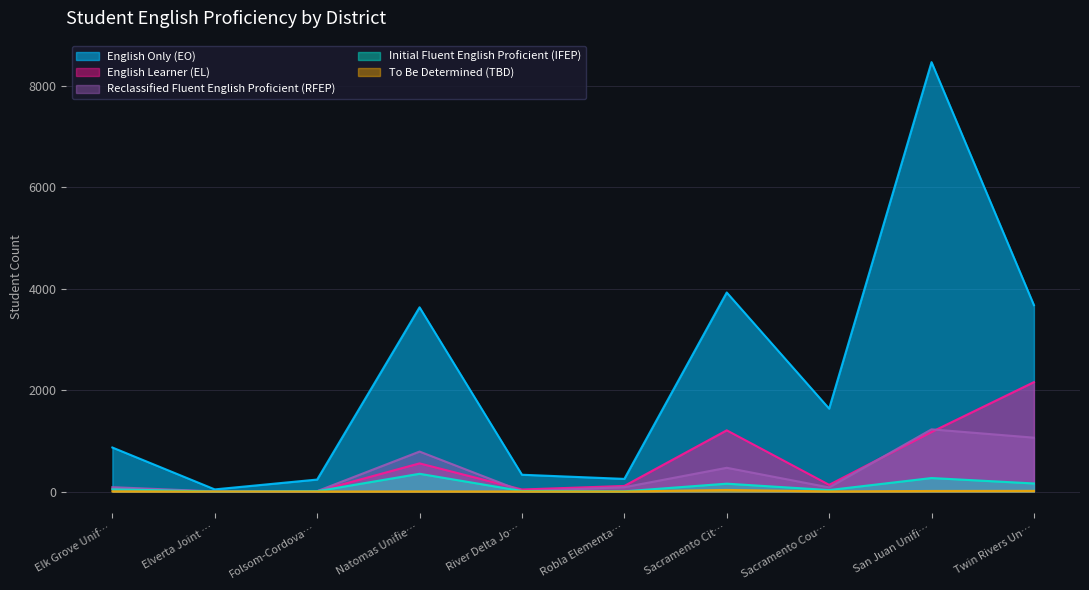

How many intersections are there between Initial Fluent English Proficient (IFEP) and Reclassified Fluent English Proficient (RFEP)?

2